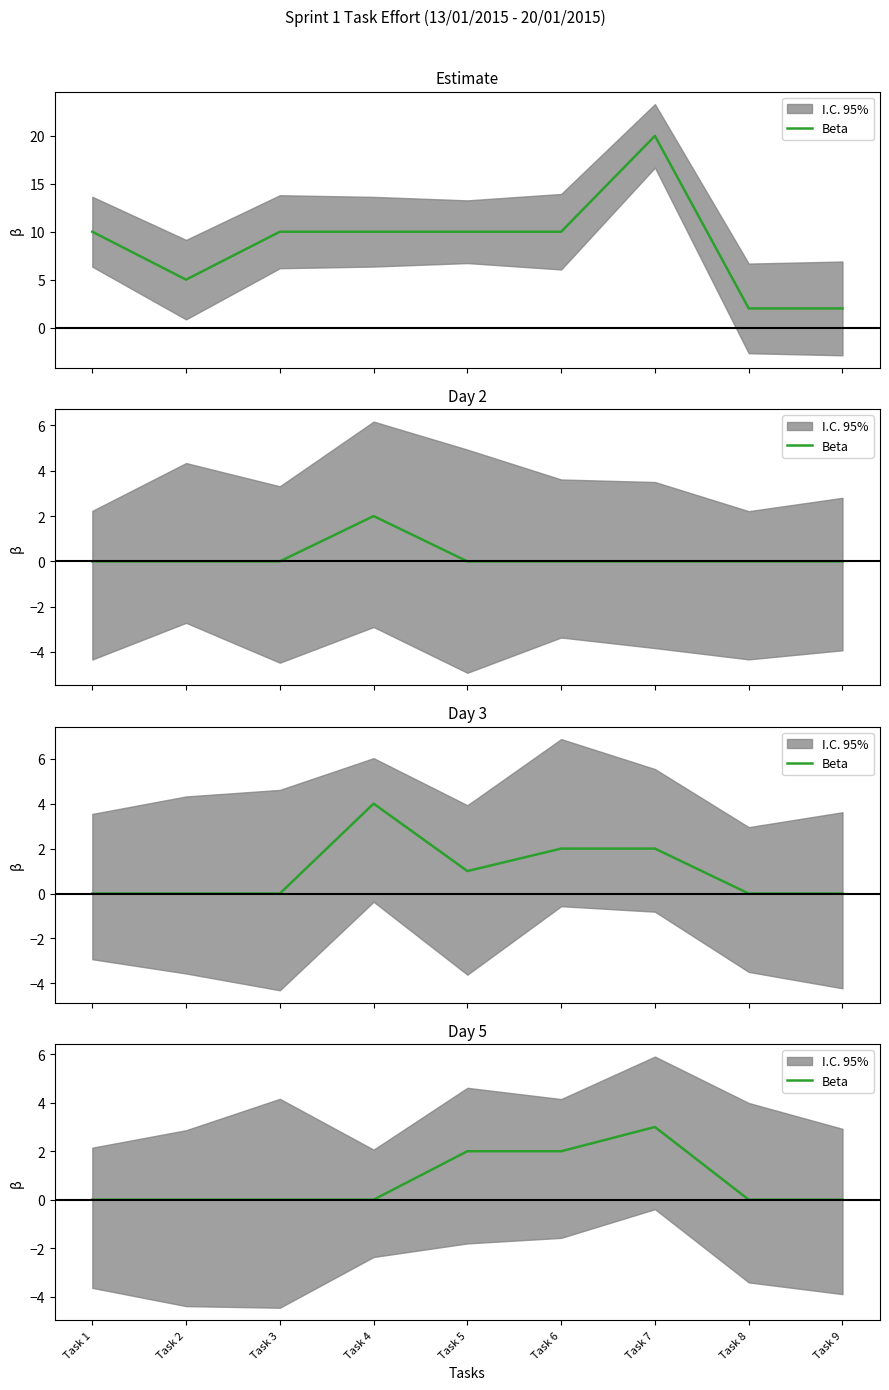

Does the chart display data point markers on the line(s)?

No